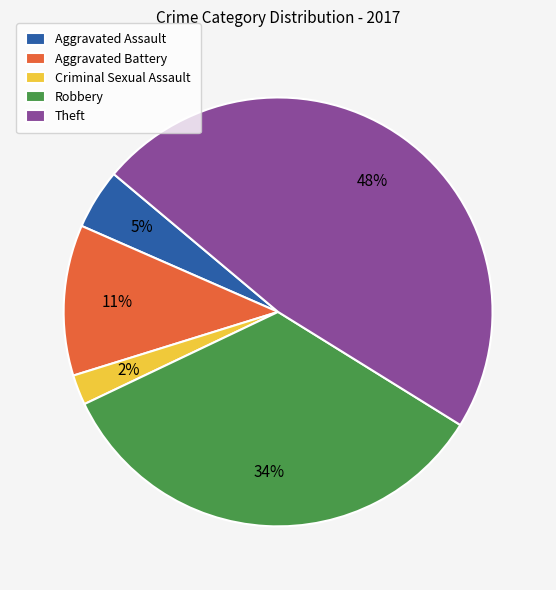

Which category has the biggest portion of the pie?

Theft